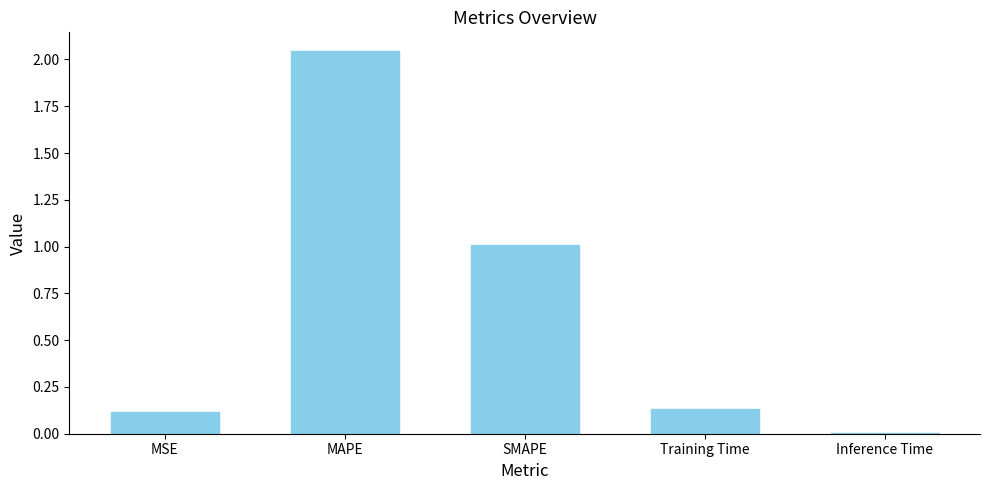

True or false: the data shows 0.1 at MSE.

True